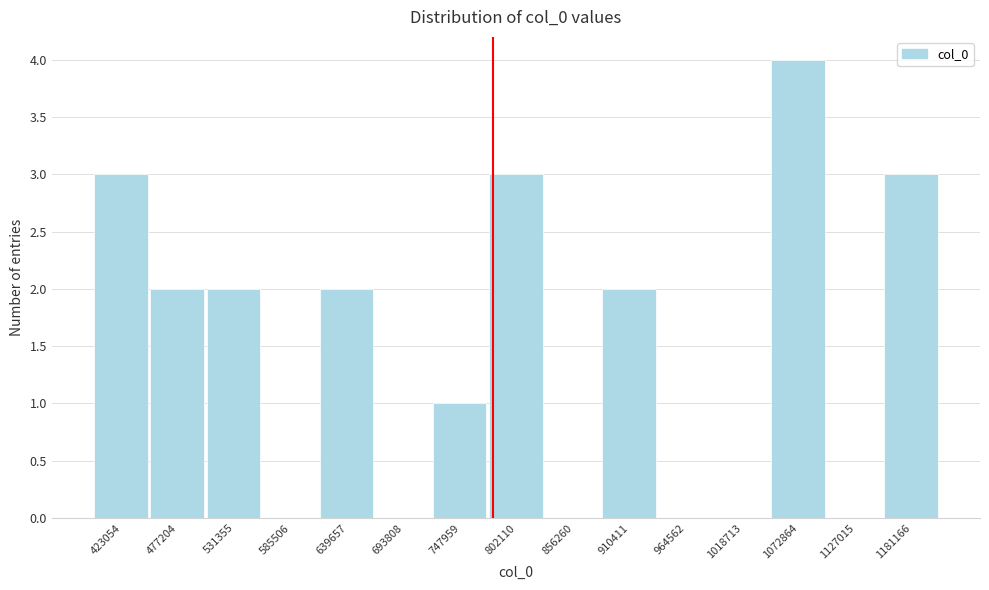

Reading left to right, transcribe all the data shown in this chart.

423054=3	477204=2	531355=2	585506=0	639657=2	693808=0	747959=1	802110=3	856260=0	910411=2	964562=0	1018713=0	1072864=4	1127015=0	1181166=3